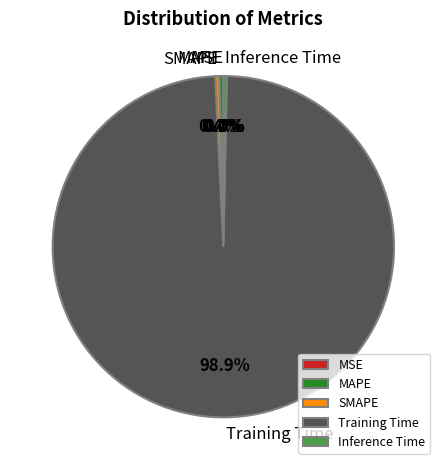

Does MAPE account for over 50% of the chart?

No